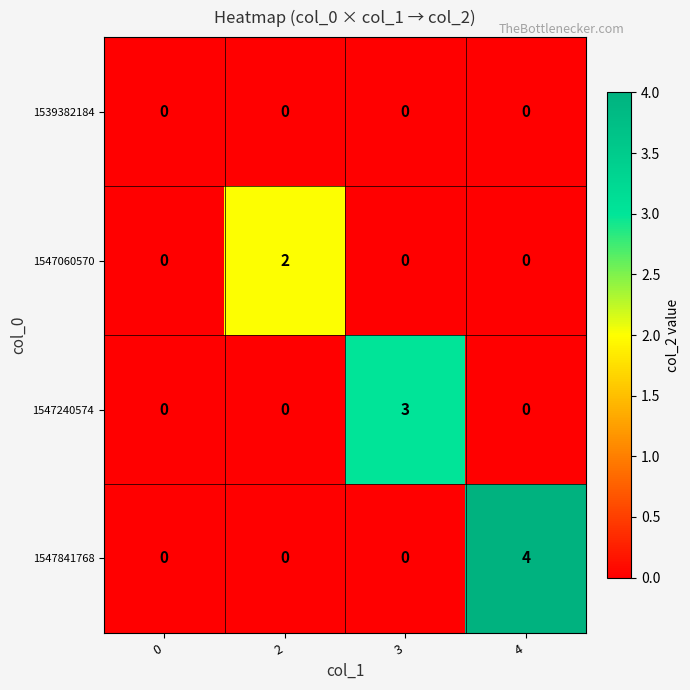

What is the total value across all series at 3?

3